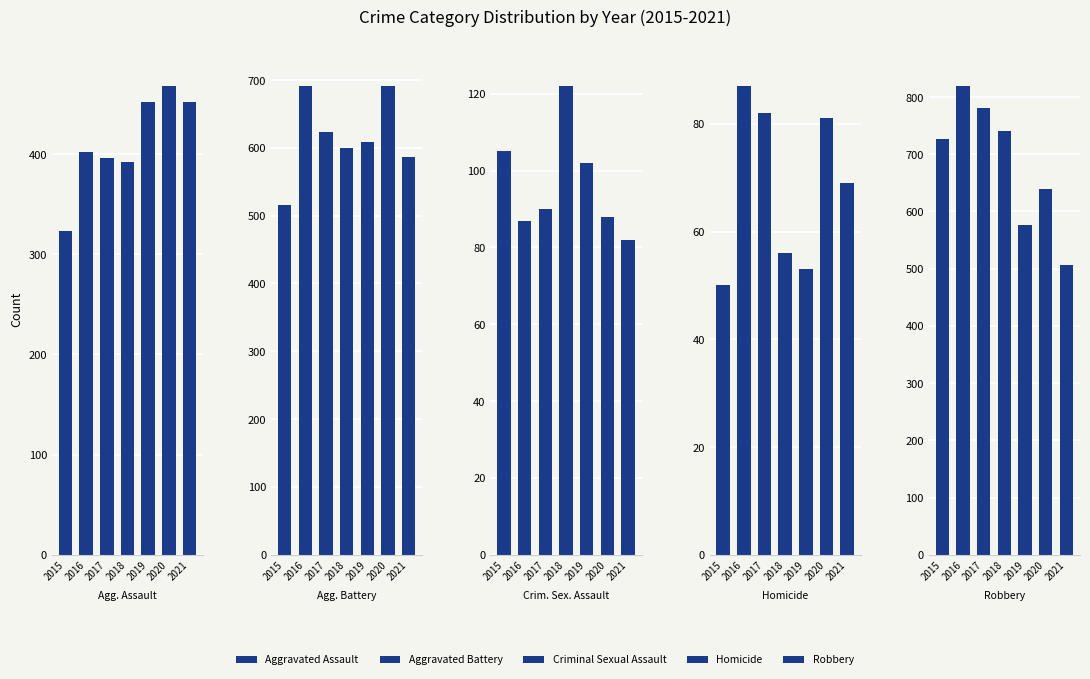

Read the Robbery value at 2015.

726